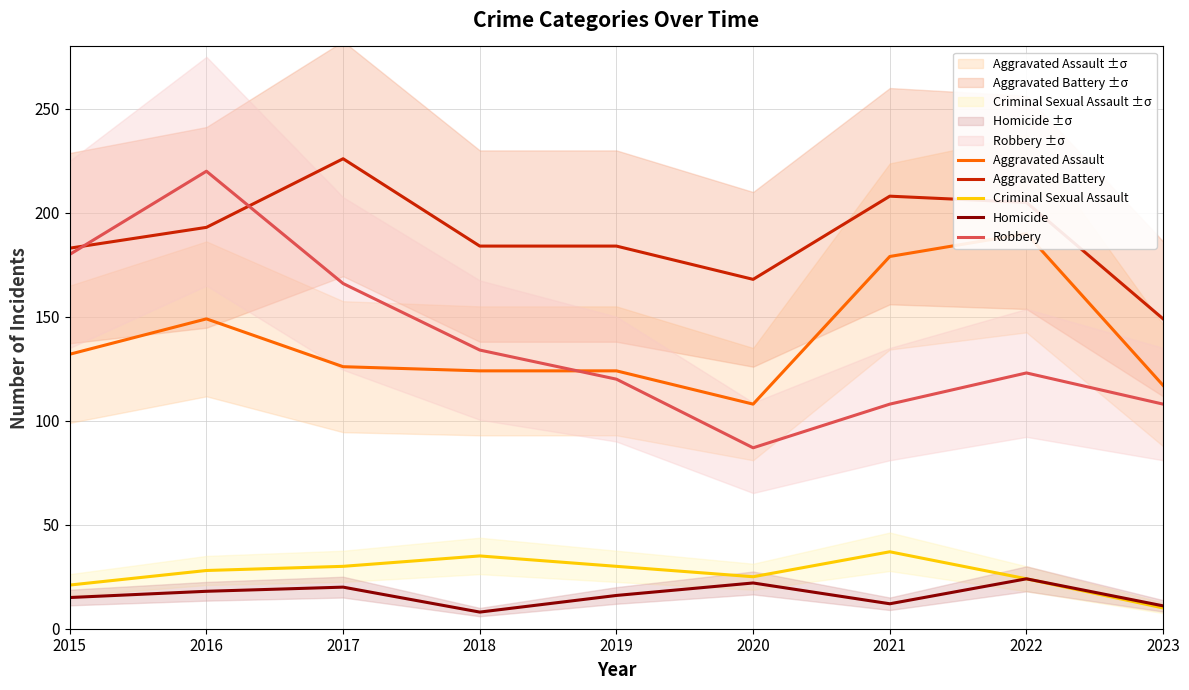

How many distinct data groups are displayed?

5